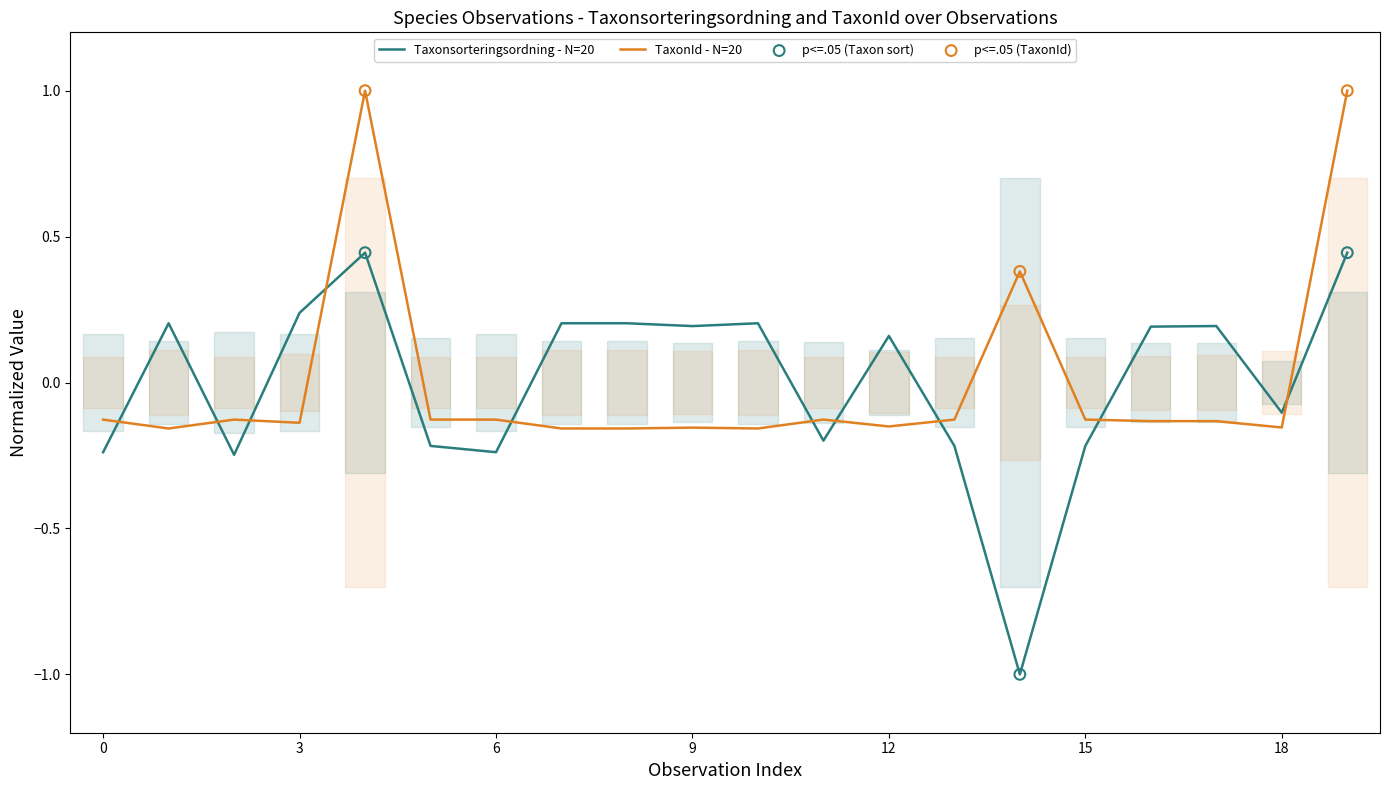

Which series has the largest total across all categories?

Taxonsorteringsordning